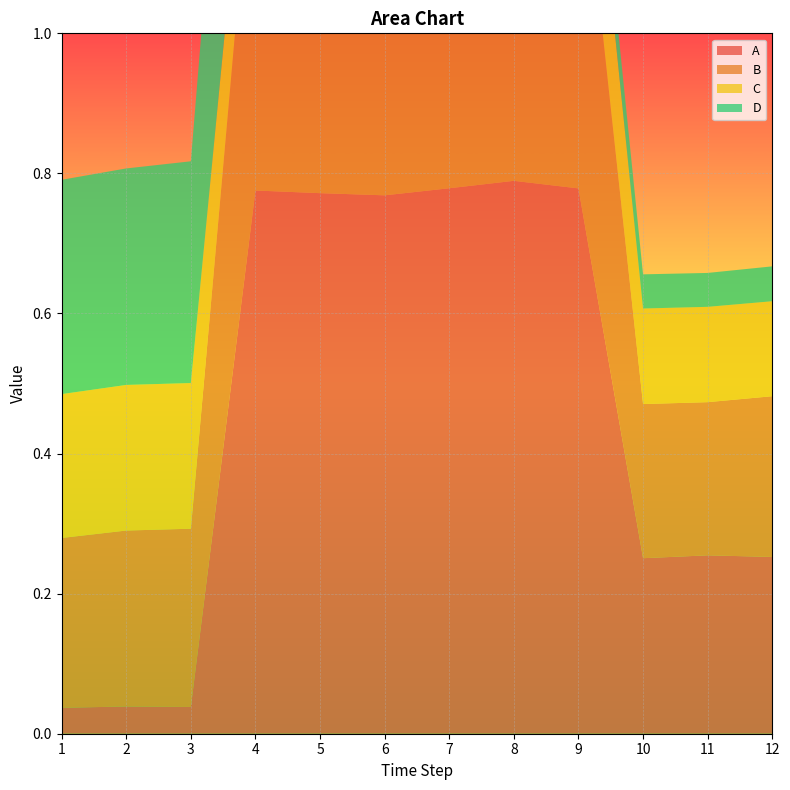

Reading right to left, what are all the values shown in this chart?

A: 0.3	0.3	0.3	0.8	0.8	0.8	0.8	0.8	0.8	0.0	0.0	0.0
B: 0.2	0.2	0.2	0.5	0.5	0.5	0.5	0.5	0.6	0.3	0.3	0.2
C: 0.1	0.1	0.1	0.2	0.2	0.2	0.1	0.1	0.1	0.2	0.2	0.2
D: 0.0	0.0	0.0	0.1	0.1	0.1	0.5	0.4	0.5	0.3	0.3	0.3